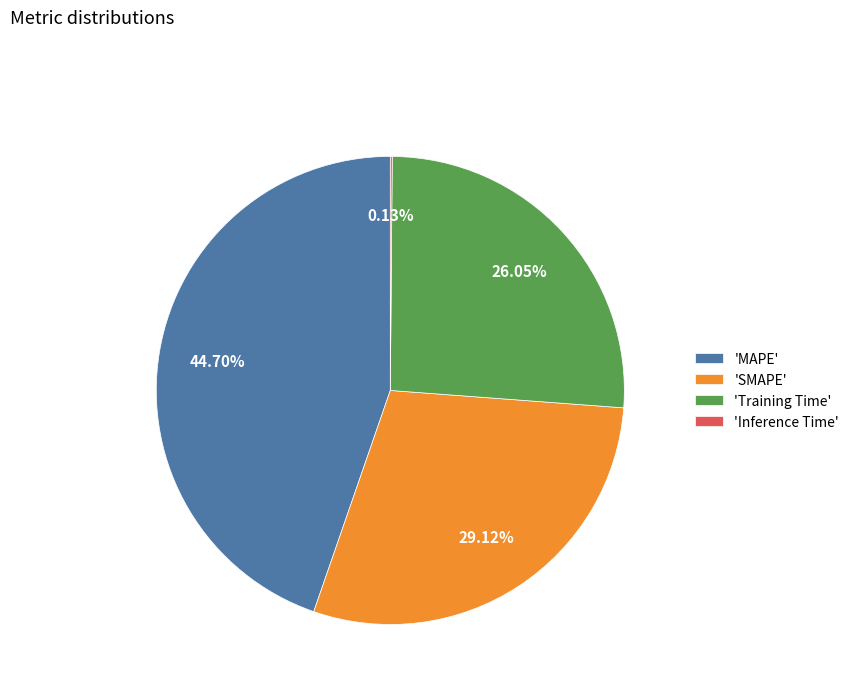

Does any single category account for the majority?

No